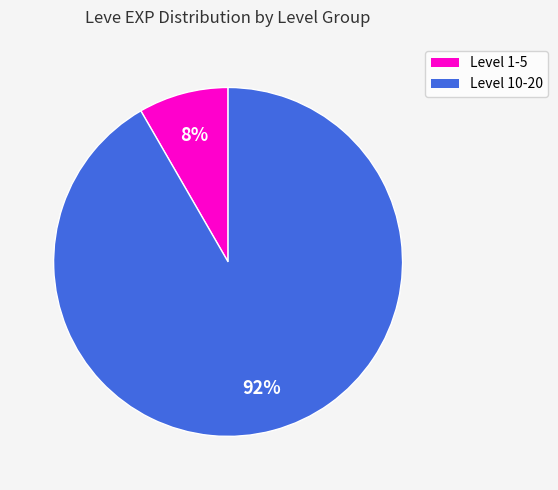

To the nearest percent, what is the average slice percentage?

50%